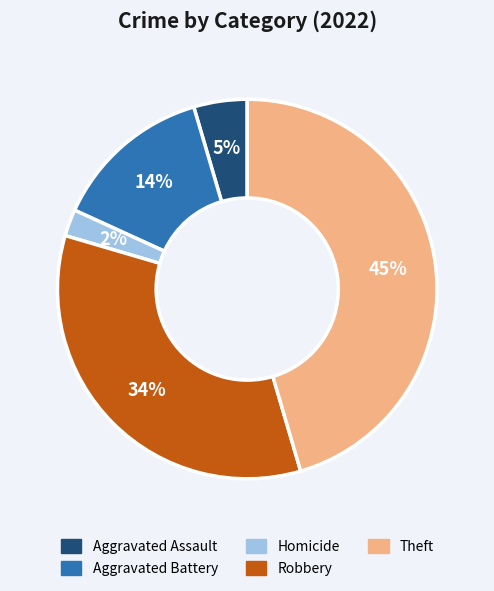

Do Aggravated Battery and Theft together represent more than half of the pie?

Yes